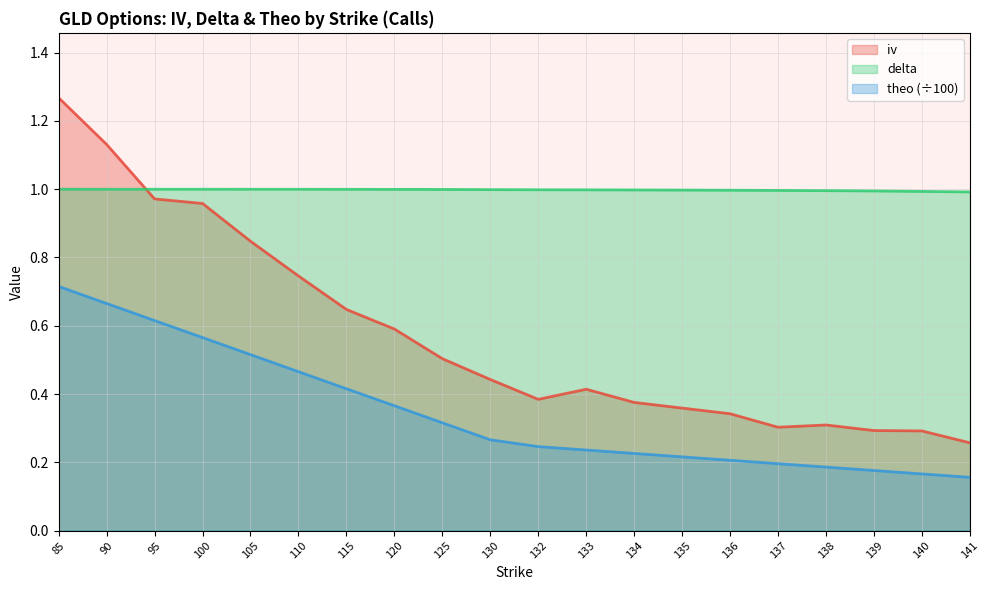

True or false: delta and theo intersect in this chart.

False